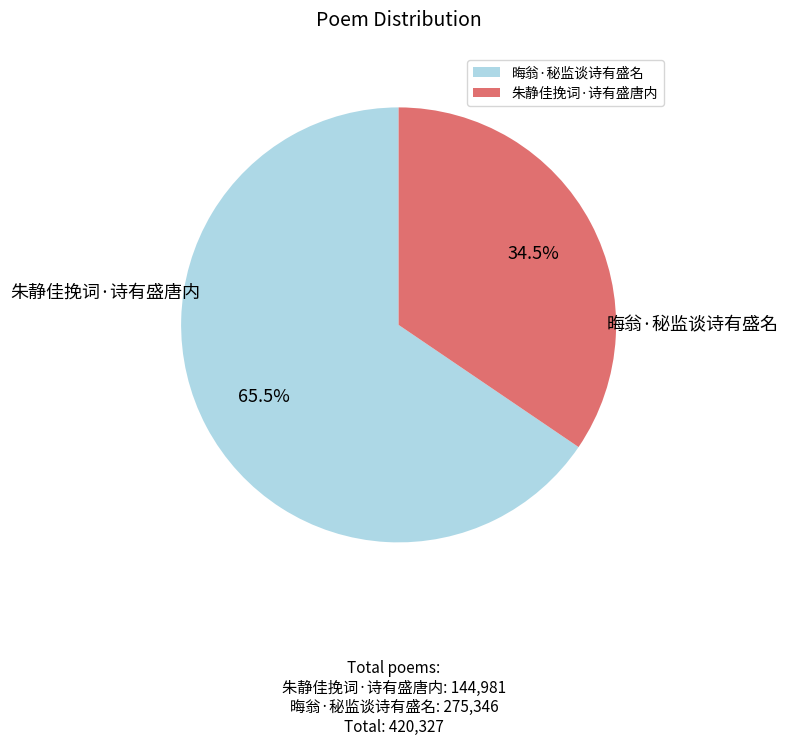

Is there any slice that represents more than half of the pie?

Yes